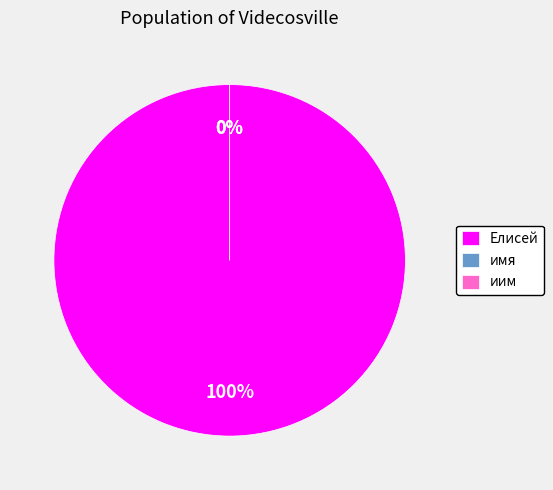

Which slice is the smallest?

имя